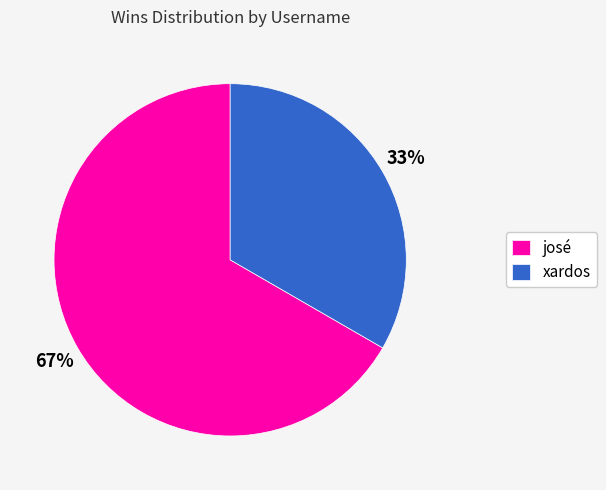

Is it true that xardos is 33% of the pie?

True